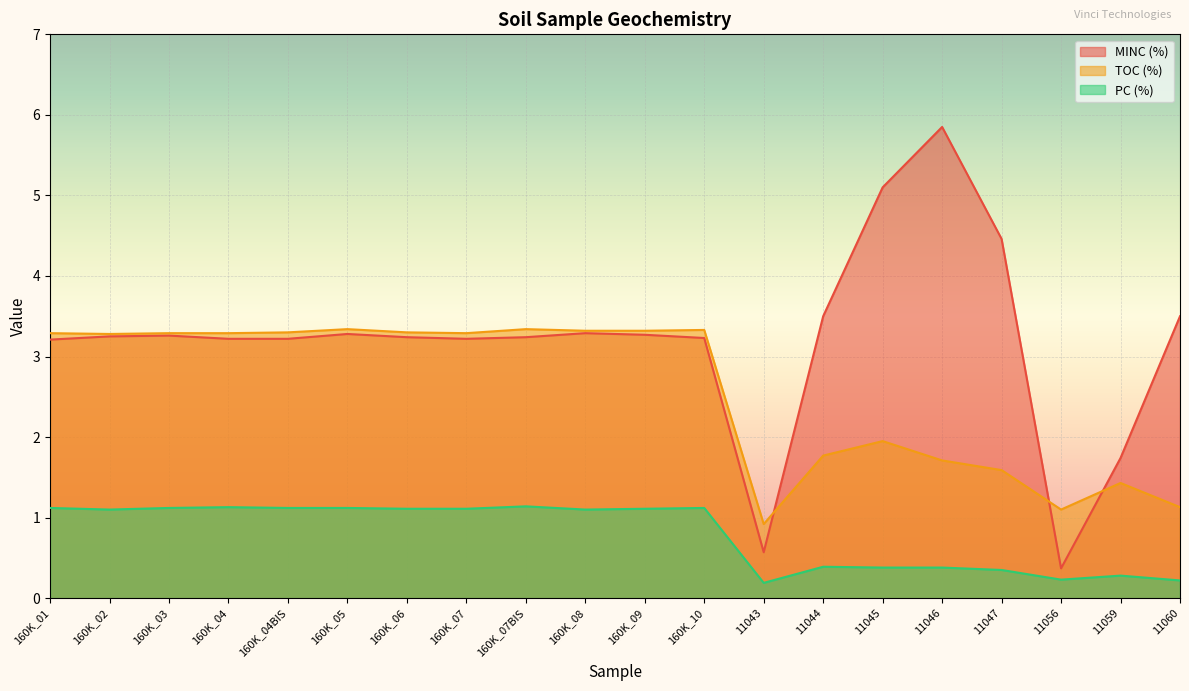

Where does the PC (%) series first go above 1?

160K_01